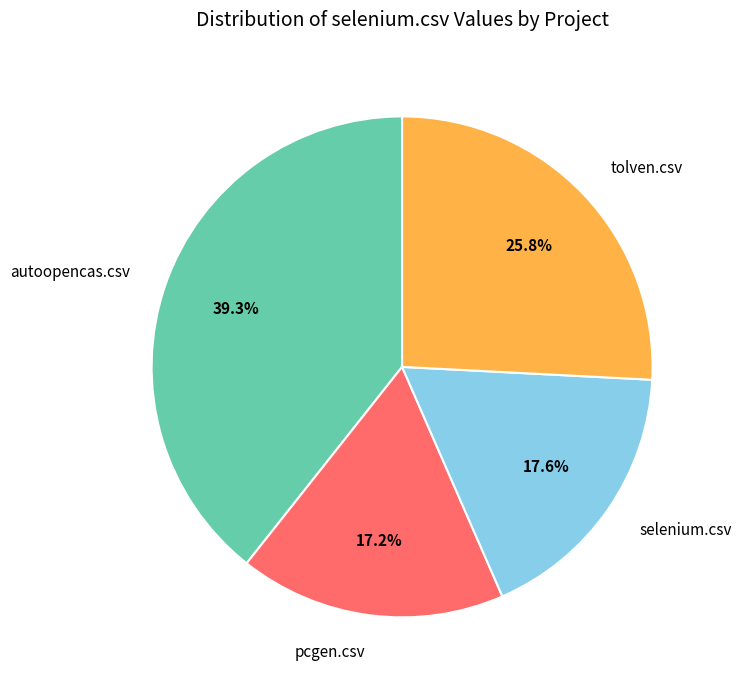

Is it true that tolven.csv is 26% of the pie?

True